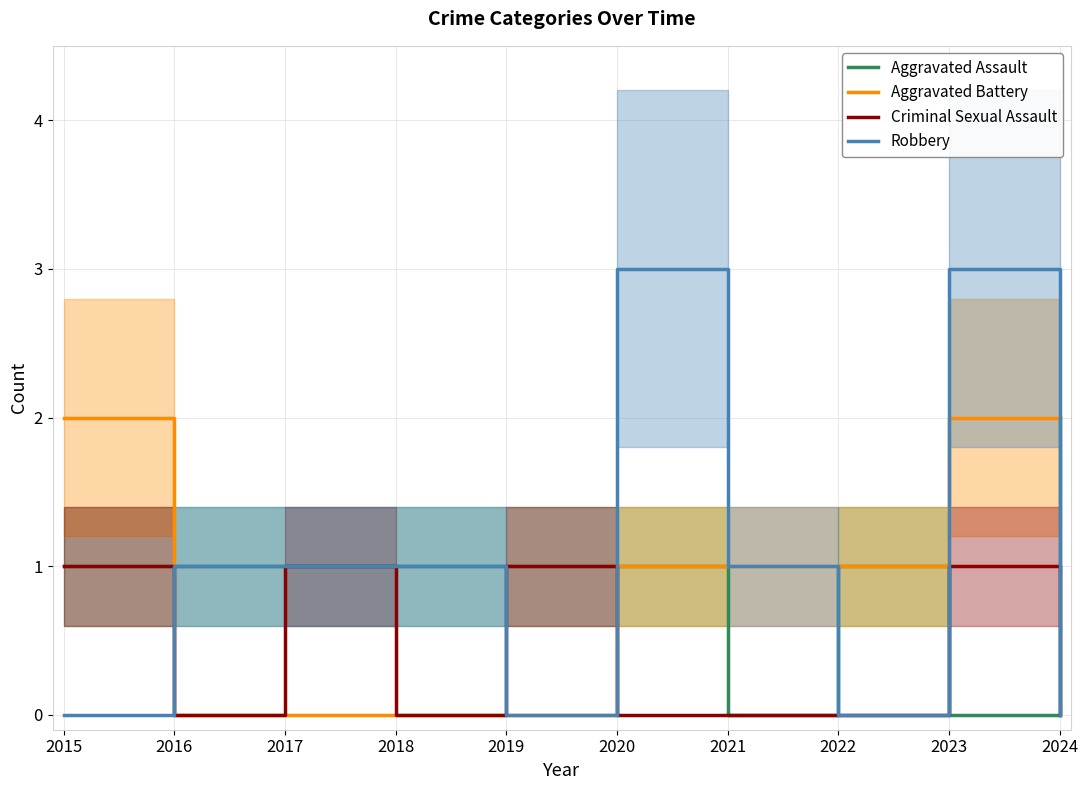

What is the highest value of the Criminal Sexual Assault series?

1